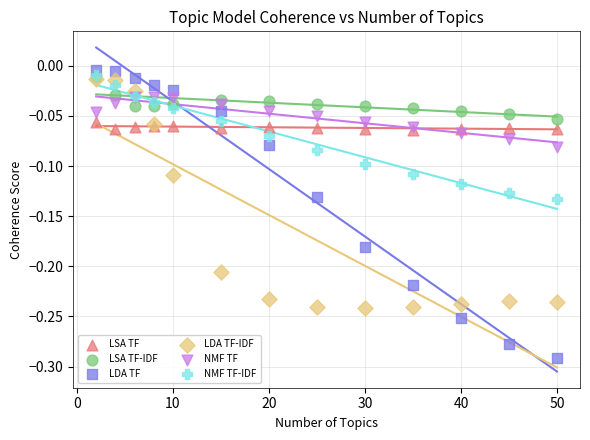

Which series contains the highest Y value?

LDA TF